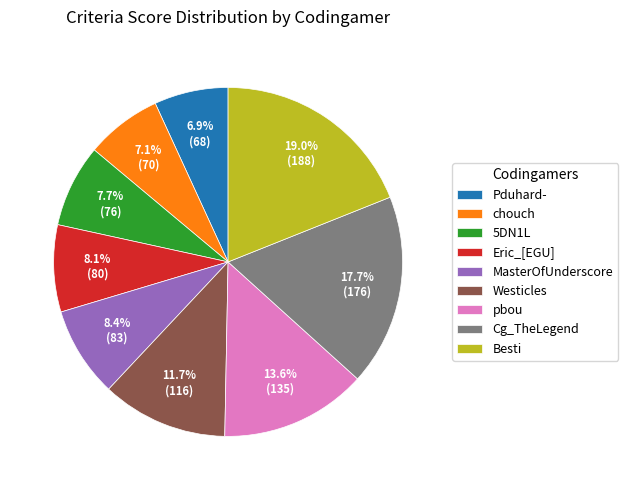

Approximately how many times larger is the value at Westicles compared to Pduhard-?

1.7